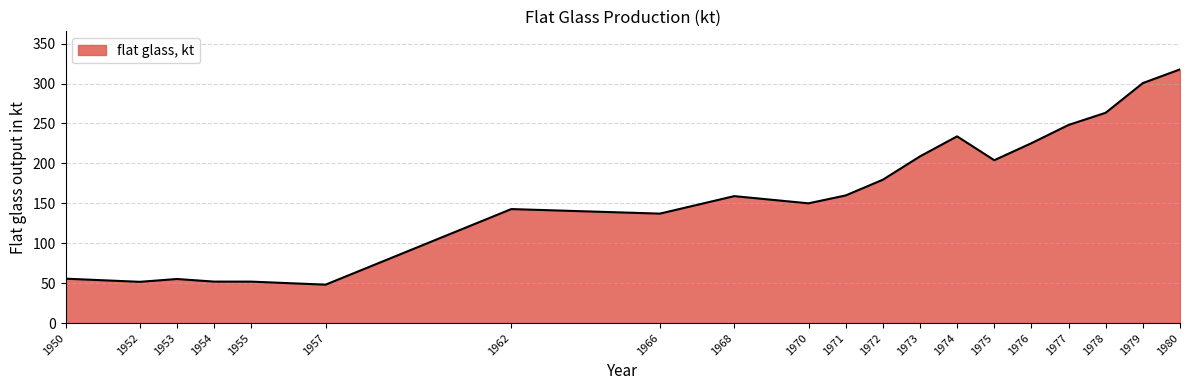

The chart shows a value of 29.6 at 1952. True or false?

False